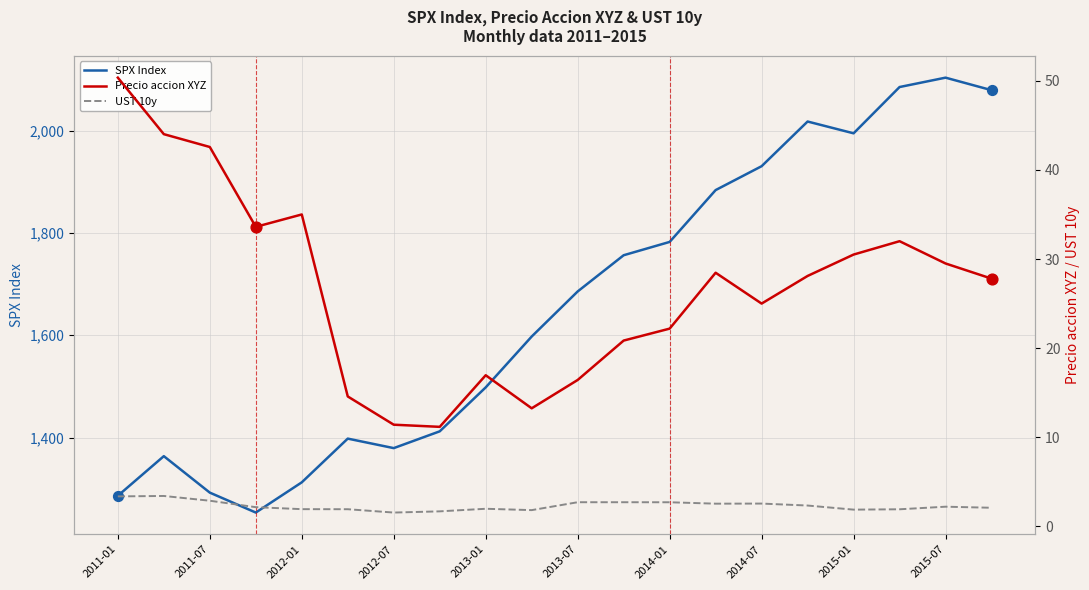

Which series has the largest total across all categories?

SPX Index